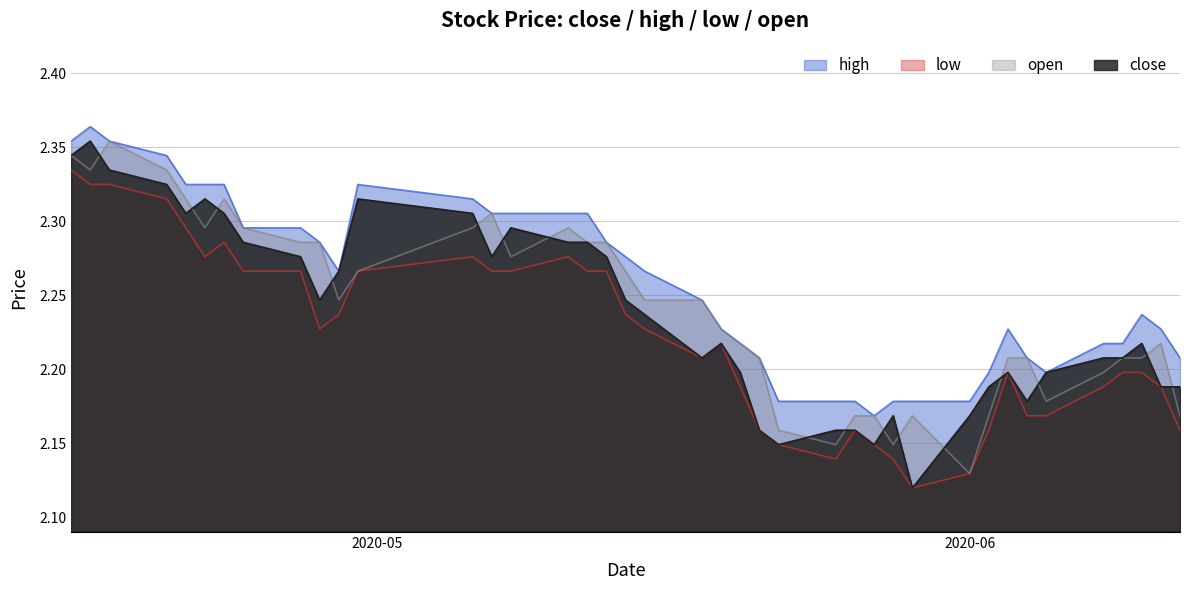

At which category is the sum across all series the highest?

2020-04-15